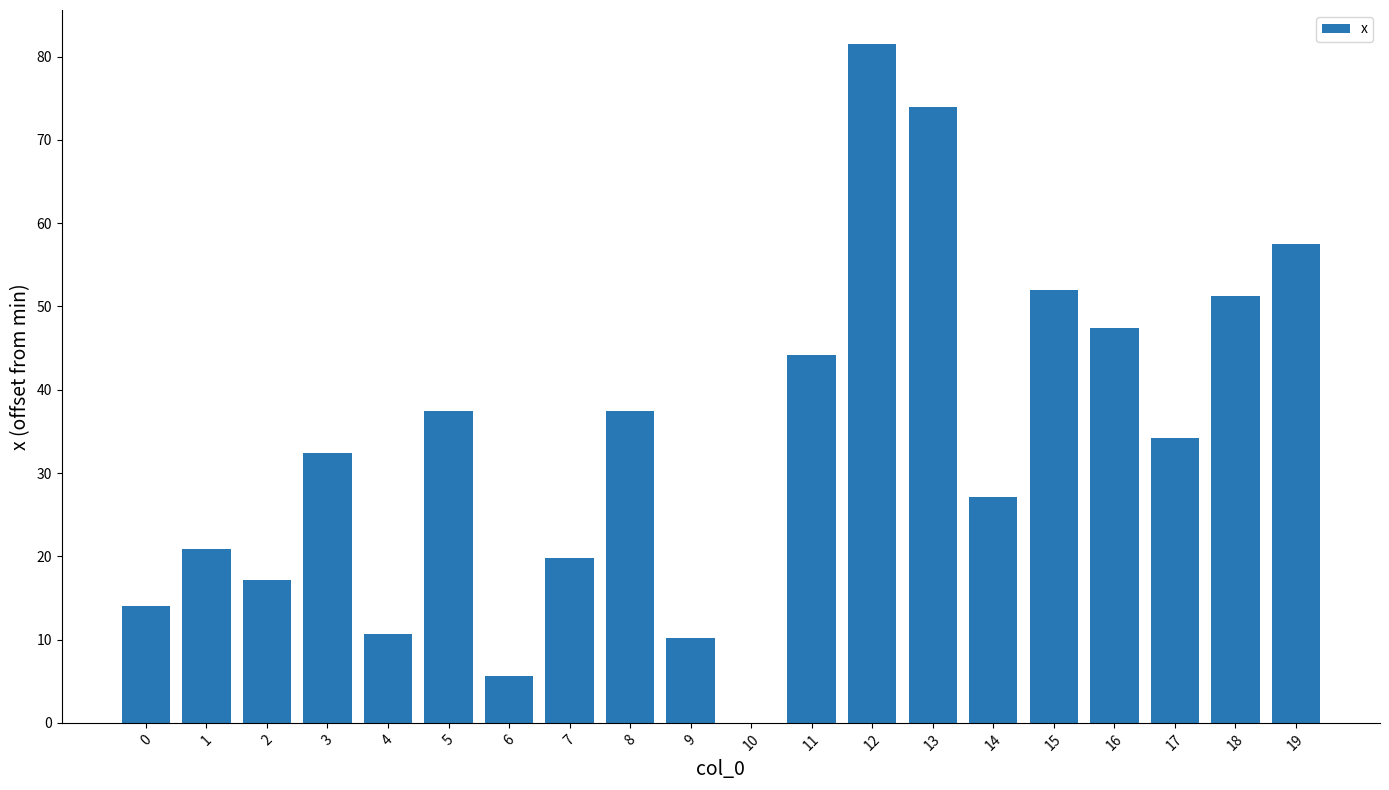

Approximately how many times larger is the value at 9 compared to 2?

0.6